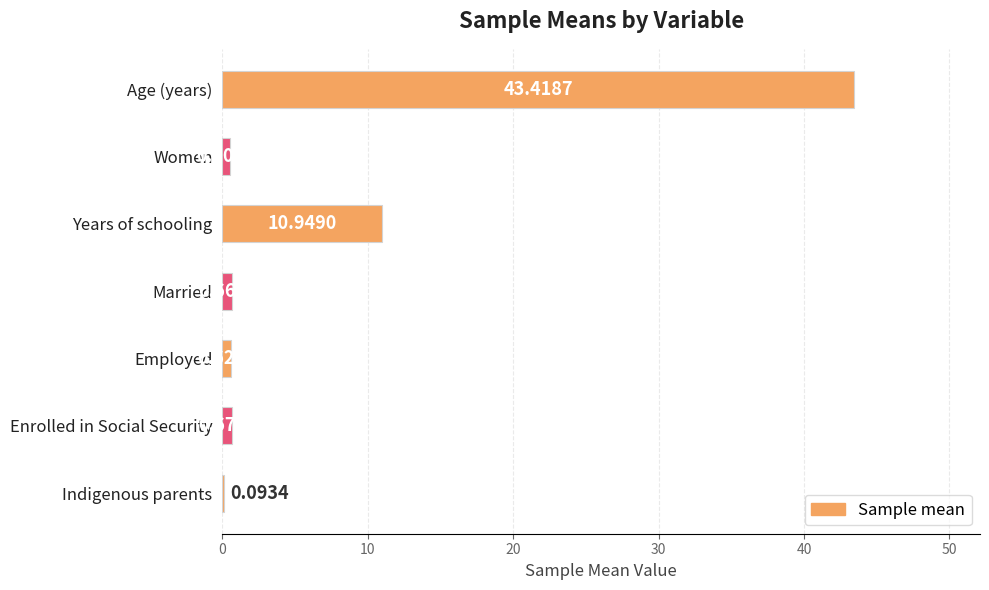

At which category does the chart reach its peak across all series?

Age (years)